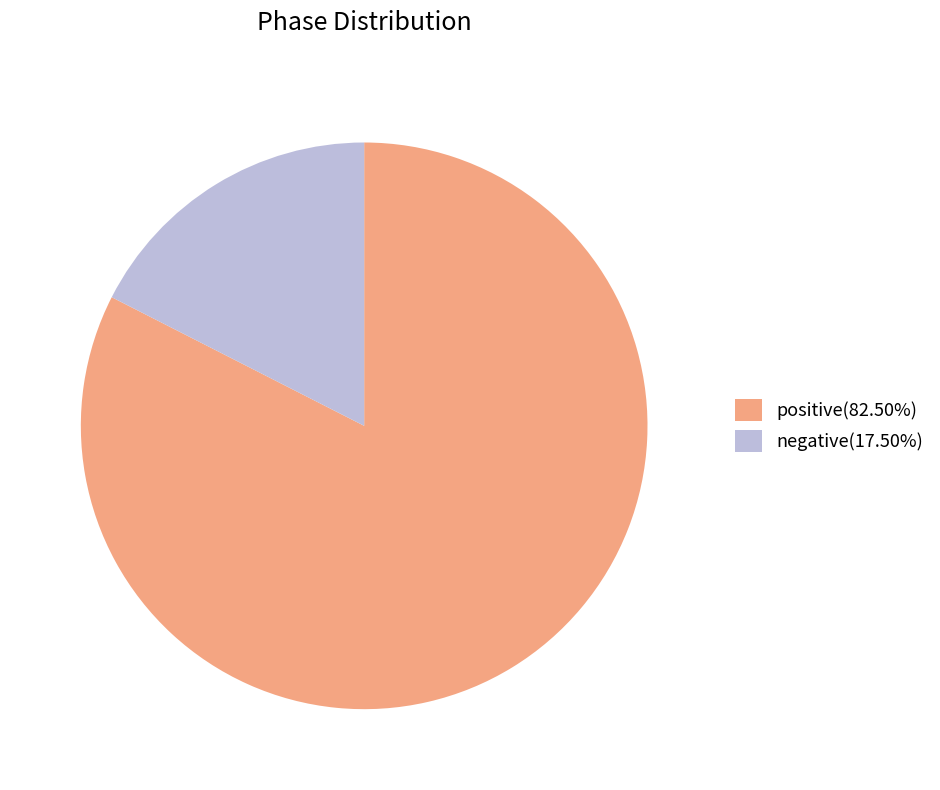

Is there any slice that represents more than half of the pie?

Yes